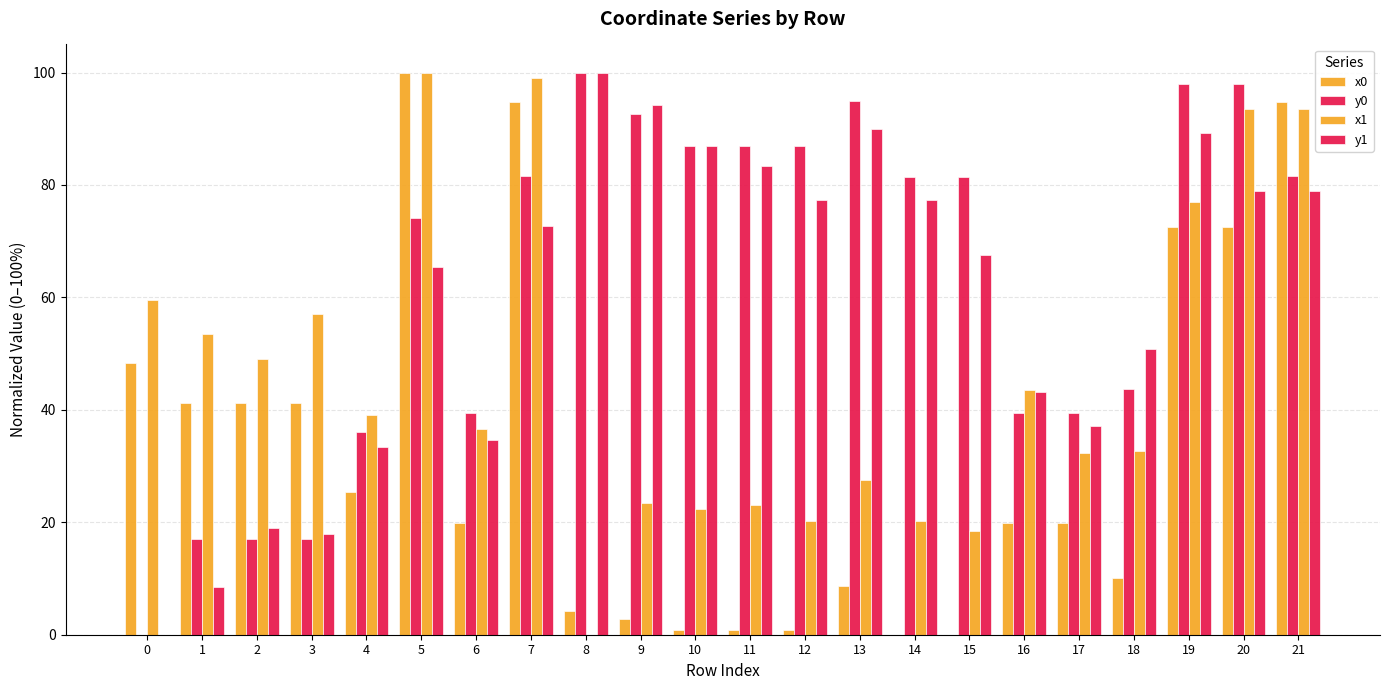

What is the average value of the x1 series?

46.4